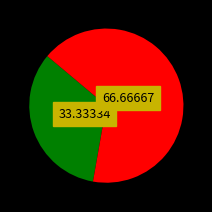

Is there a majority slice in this chart?

Yes